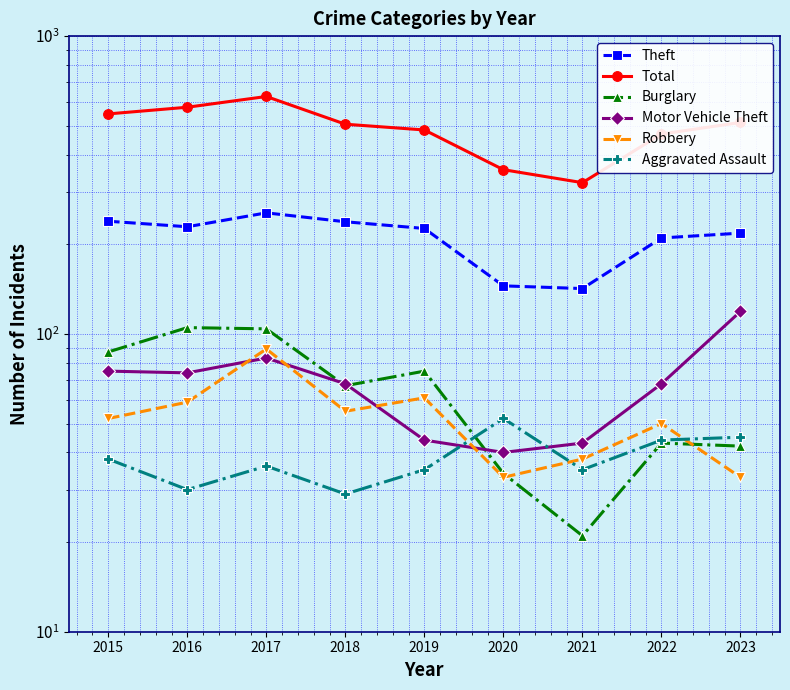

How many data points in Theft are above 226?

4